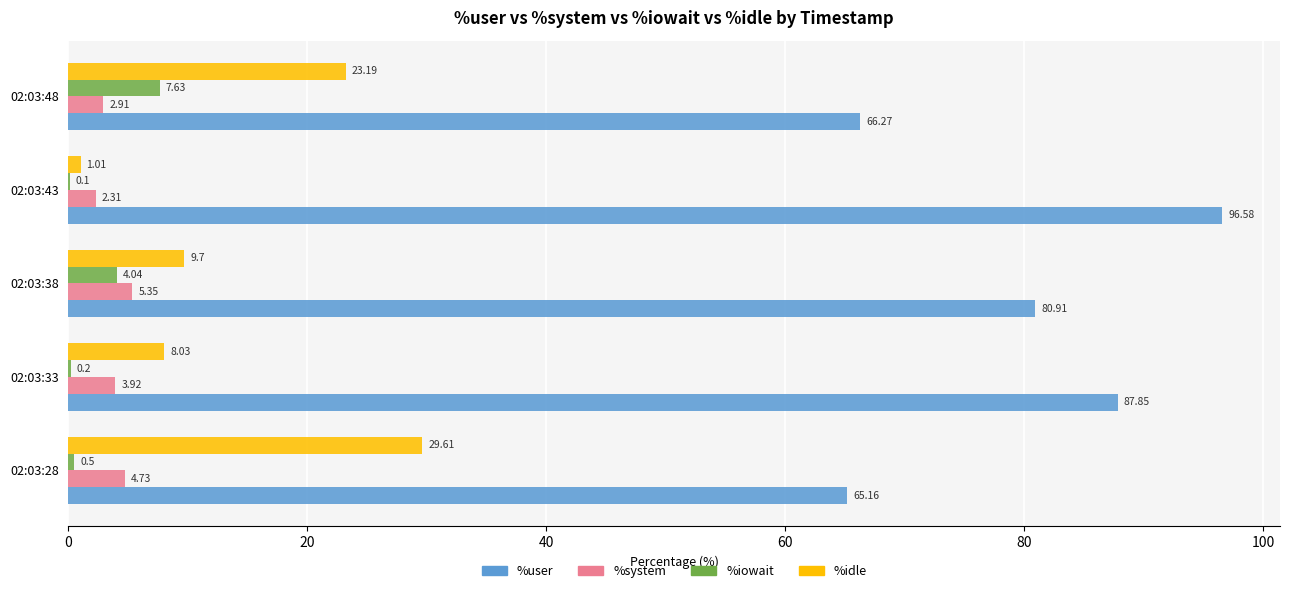

Which series changed the most between 02:03:28 and 02:03:33?

%user